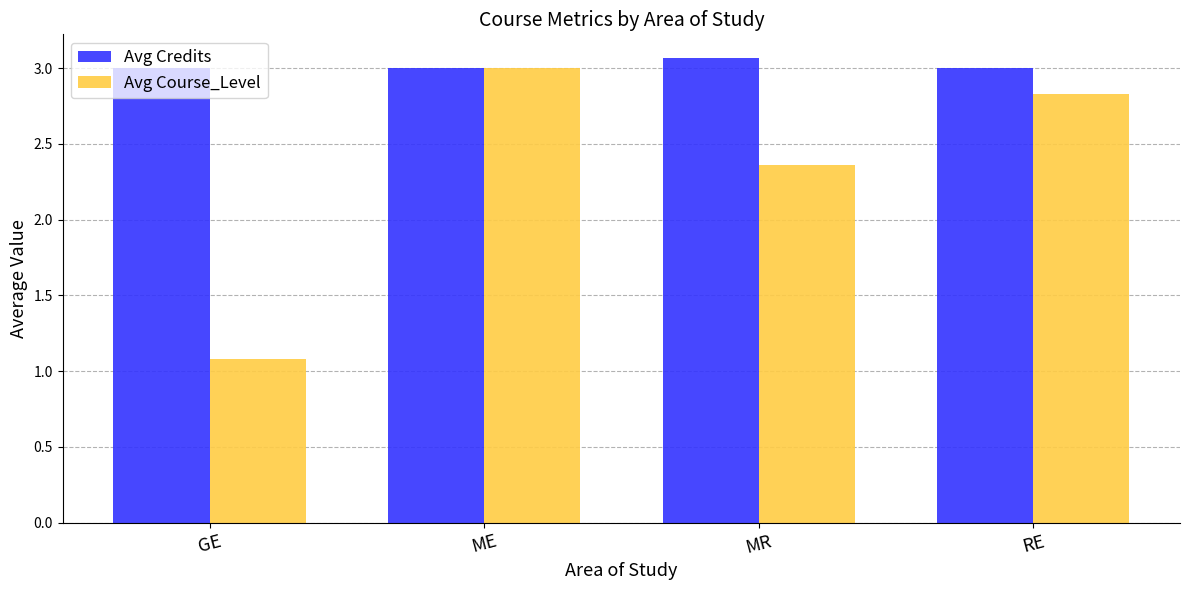

How many bars are there in each group?

2